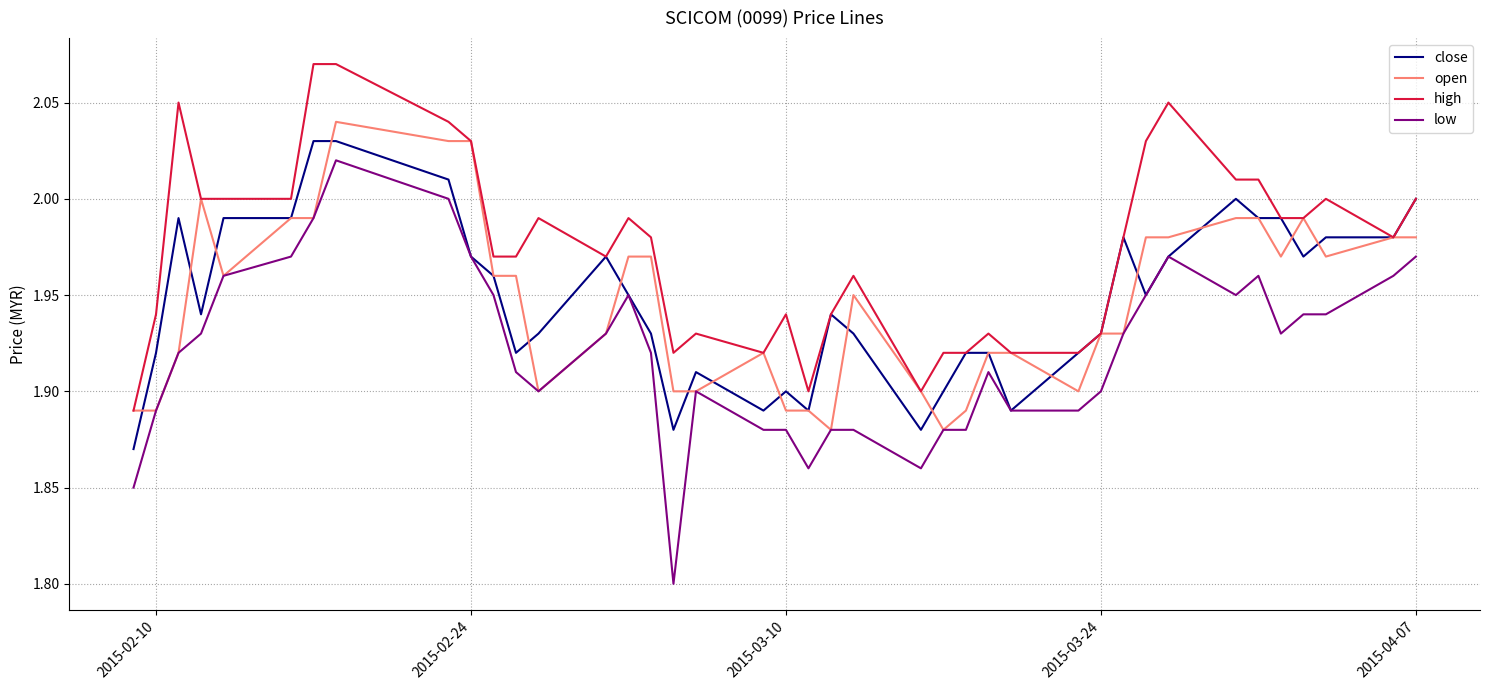

What is the minimum value shown in the chart?

1.8